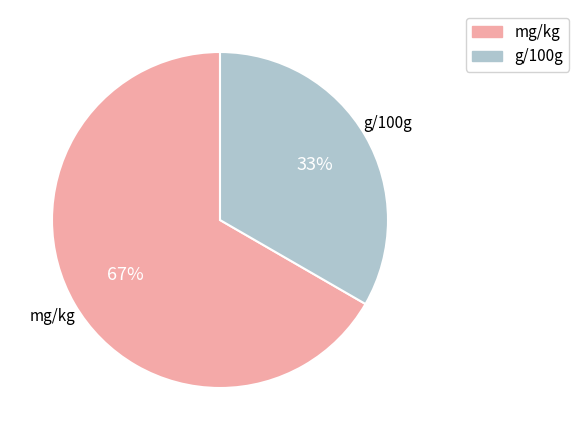

Between g/100g and mg/kg, which is larger?

mg/kg